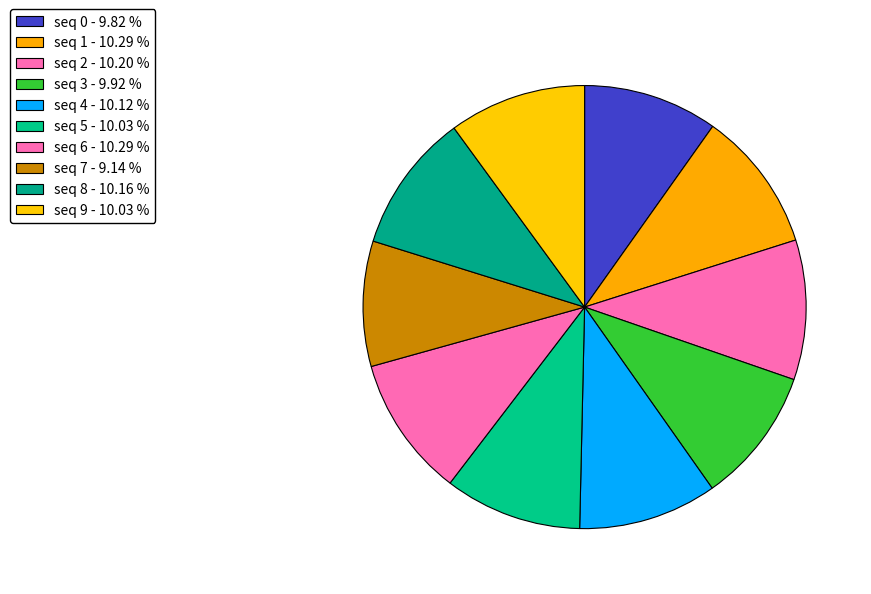

Which slice is the smallest?

seq 7